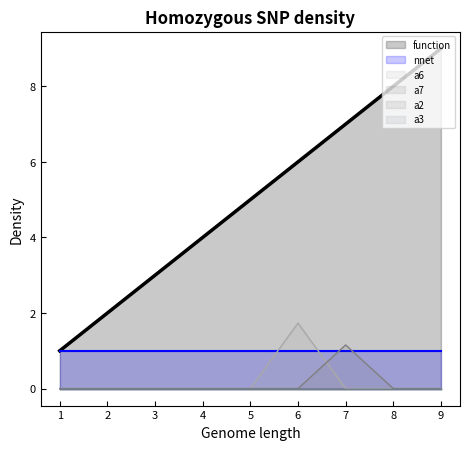

True or false: function and a6 intersect in this chart.

False